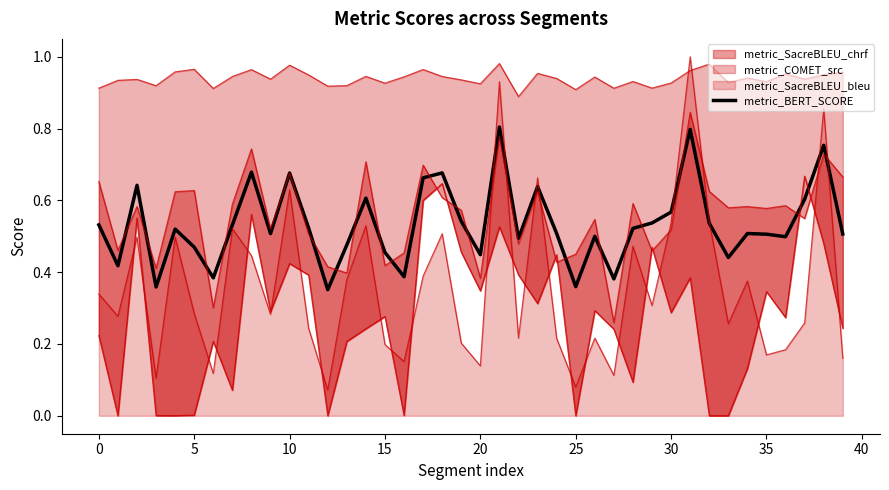

Does the chart display data point markers on the line(s)?

No